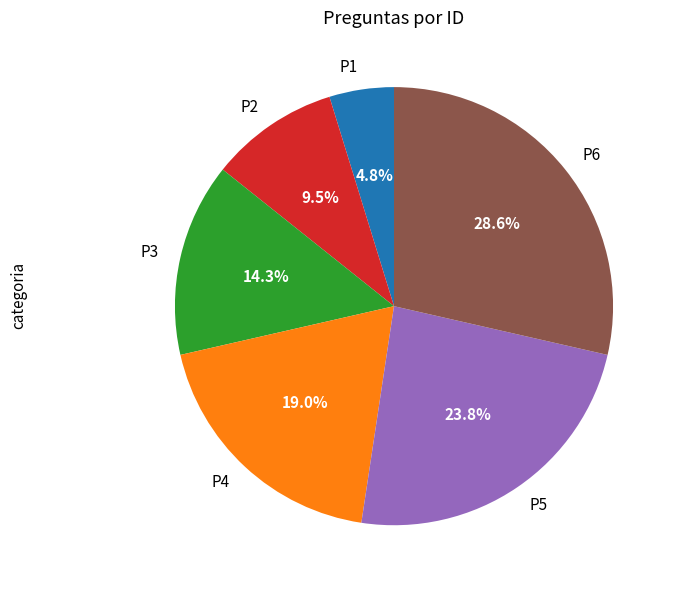

How much of the chart is everything except P4?

81.0%